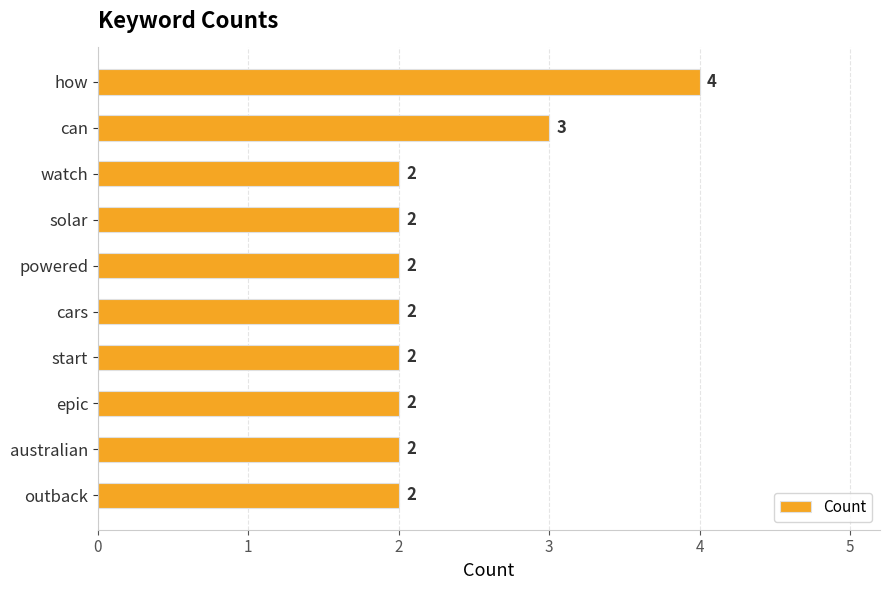

What position from the bottom is solar?

7